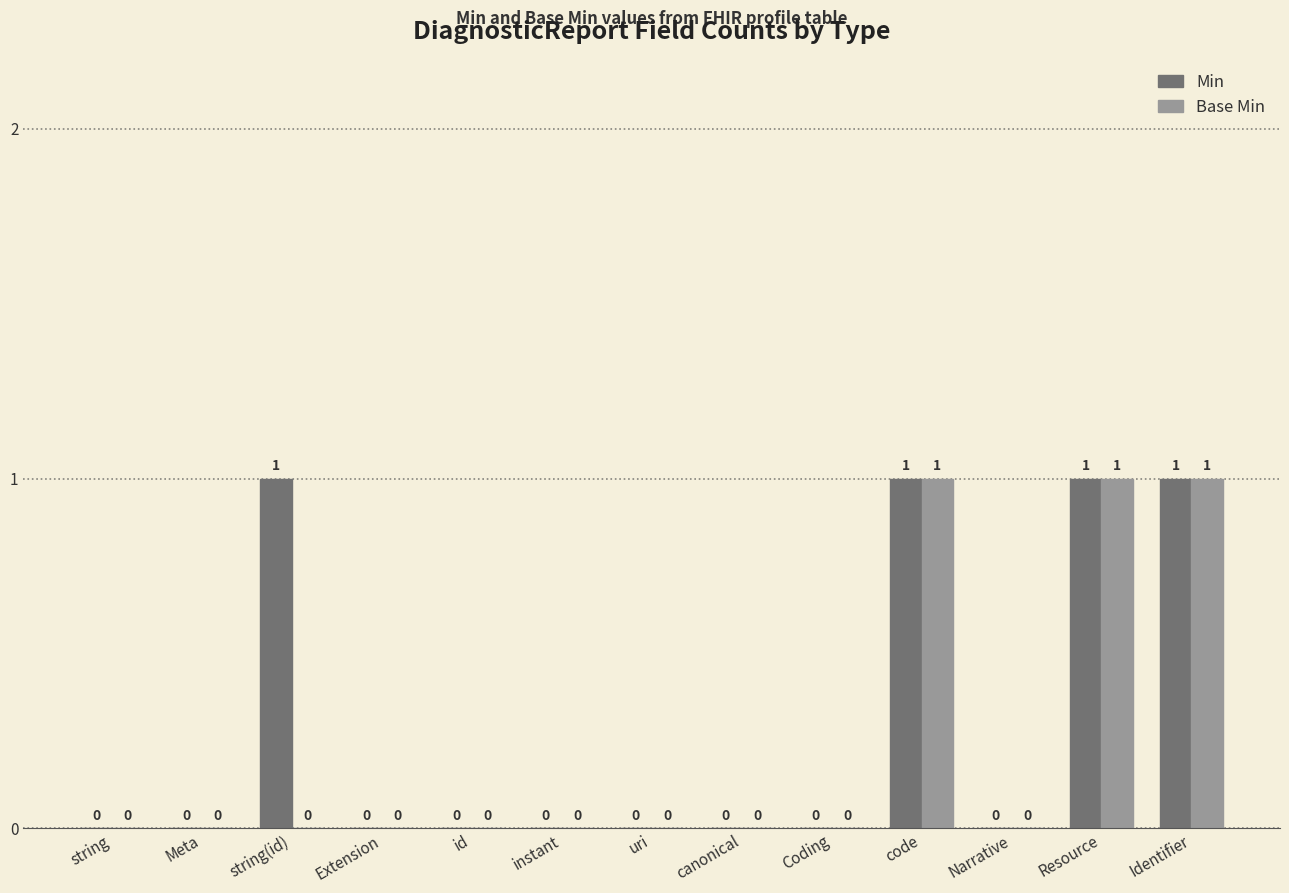

Which series has the largest total across all categories?

Min